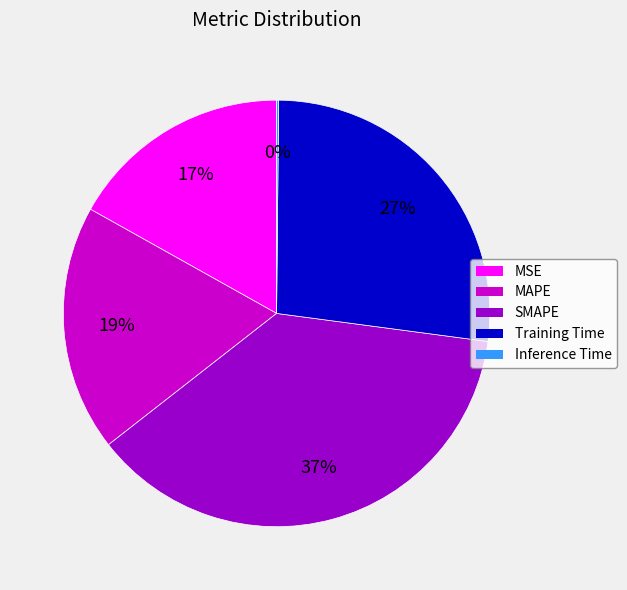

To the nearest percent, what portion does SMAPE represent?

37%